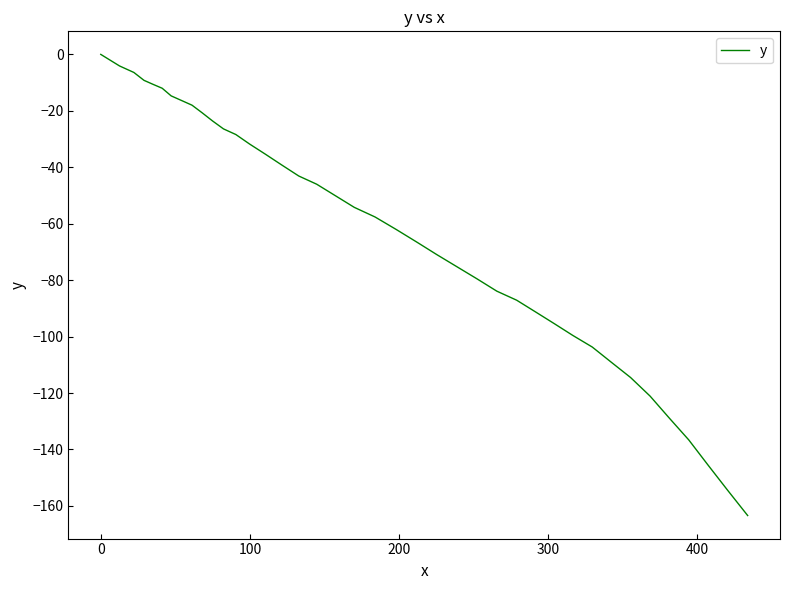

What is the difference between the maximum and minimum values?

163.4